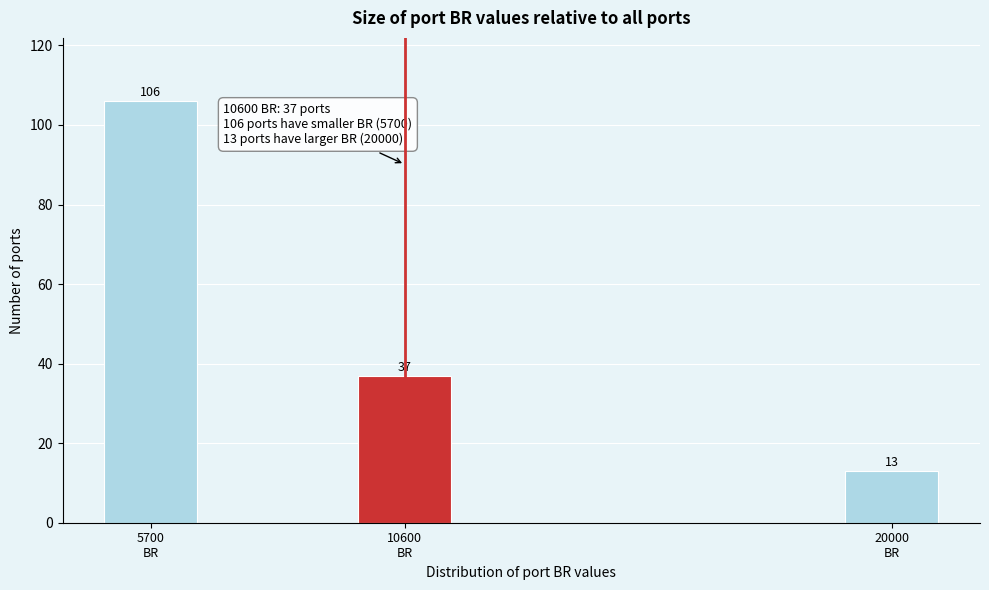

Reading left to right, what are all the values shown in this chart?

106	37	13